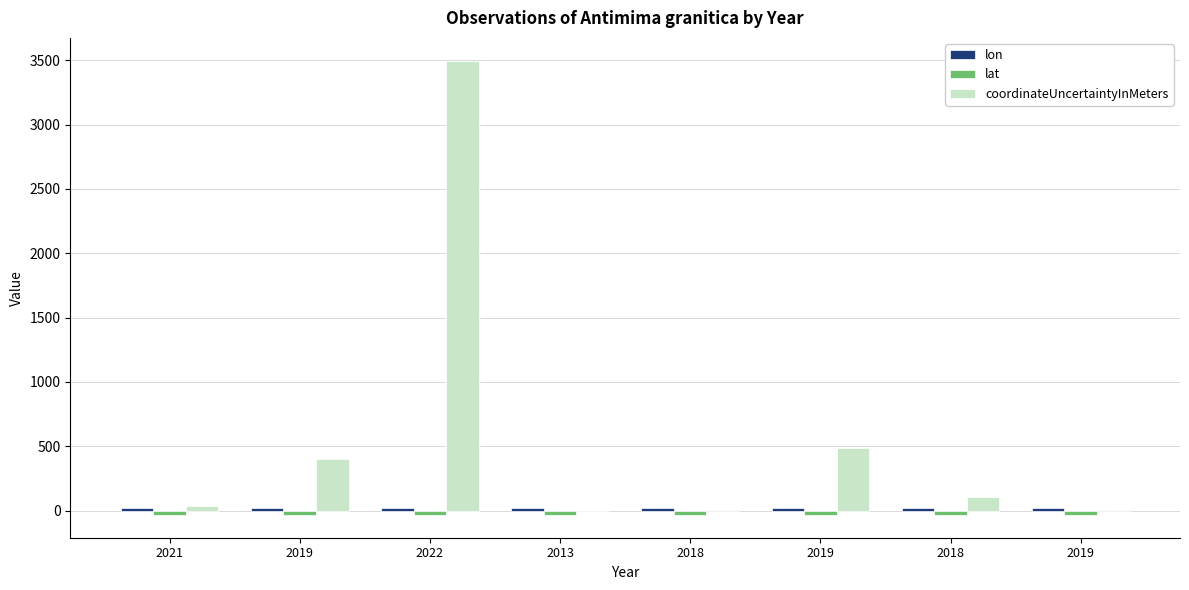

How many groups of bars are there?

8